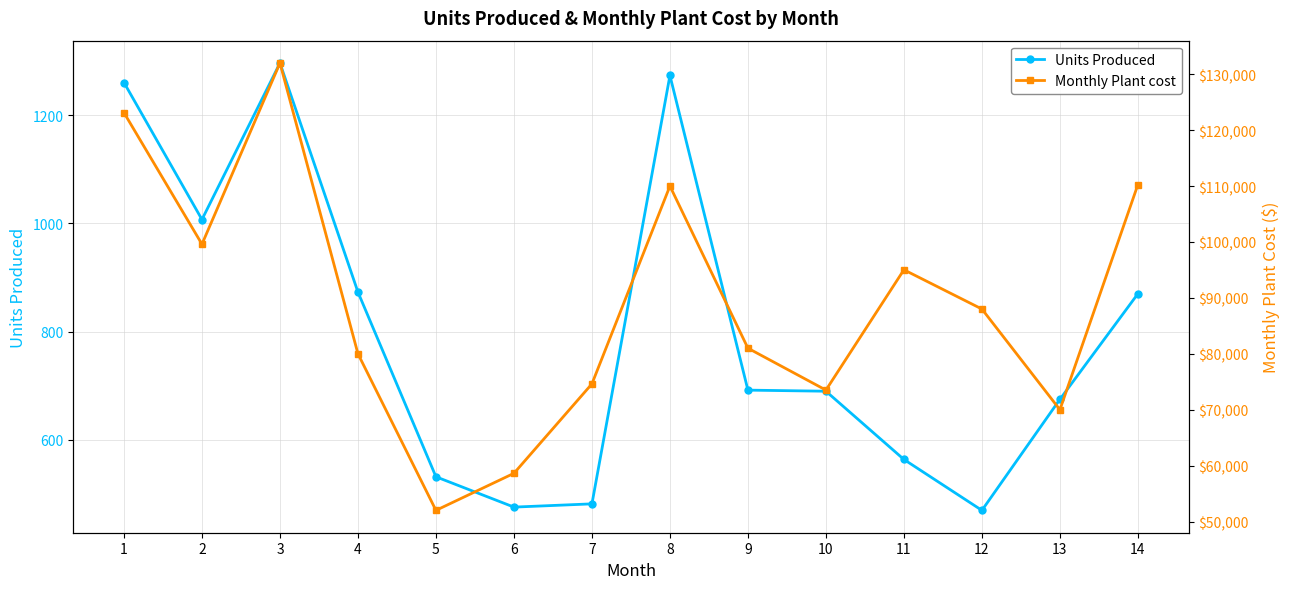

Rank the series by their maximum value, from highest to lowest.

Monthly Plant cost, Units Produced